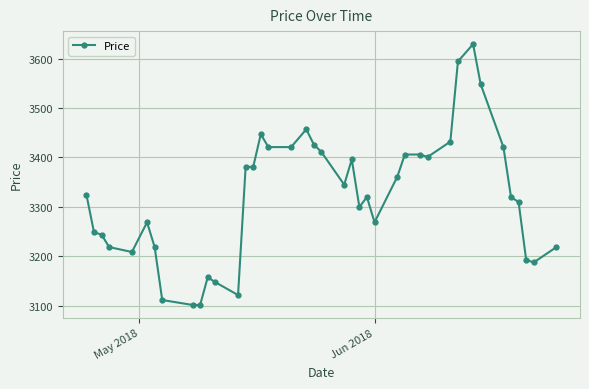

What is the value of the 30th point from the left?

3401